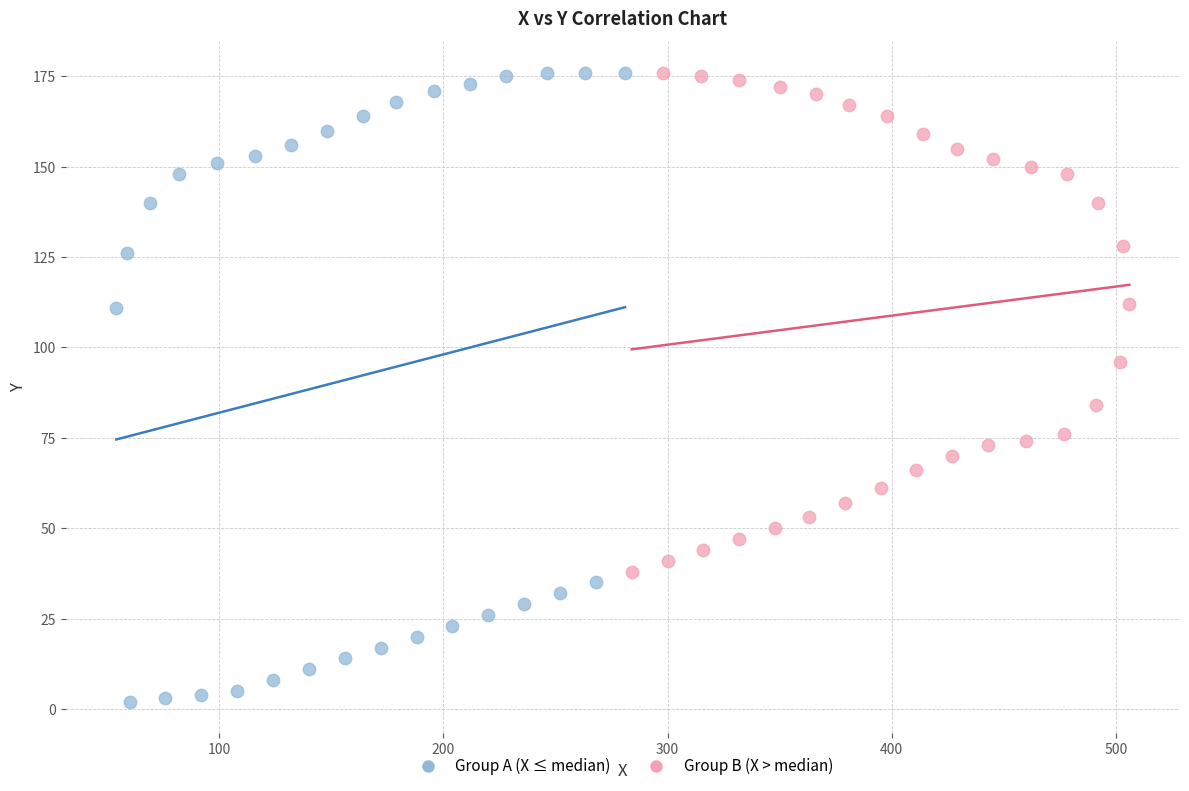

Which series contains the lowest Y value?

Group A (X ≤ median)